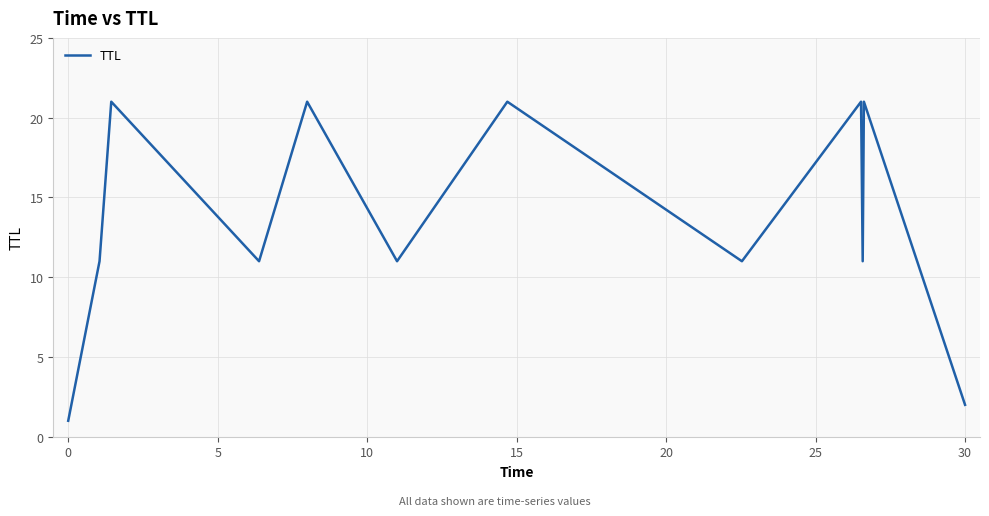

What is the difference between the maximum and minimum values?

20